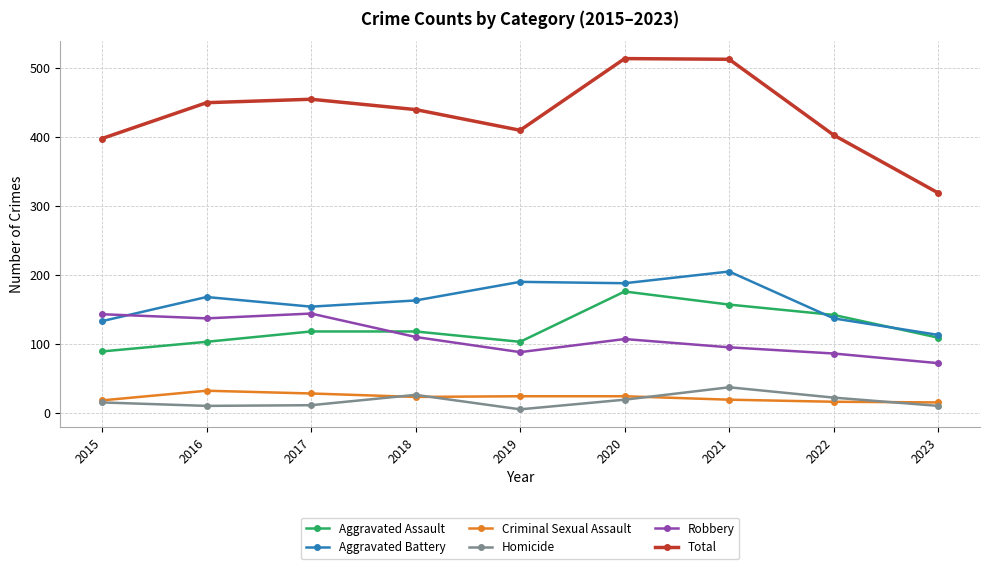

True or false: Robbery and Criminal Sexual Assault intersect in this chart.

False